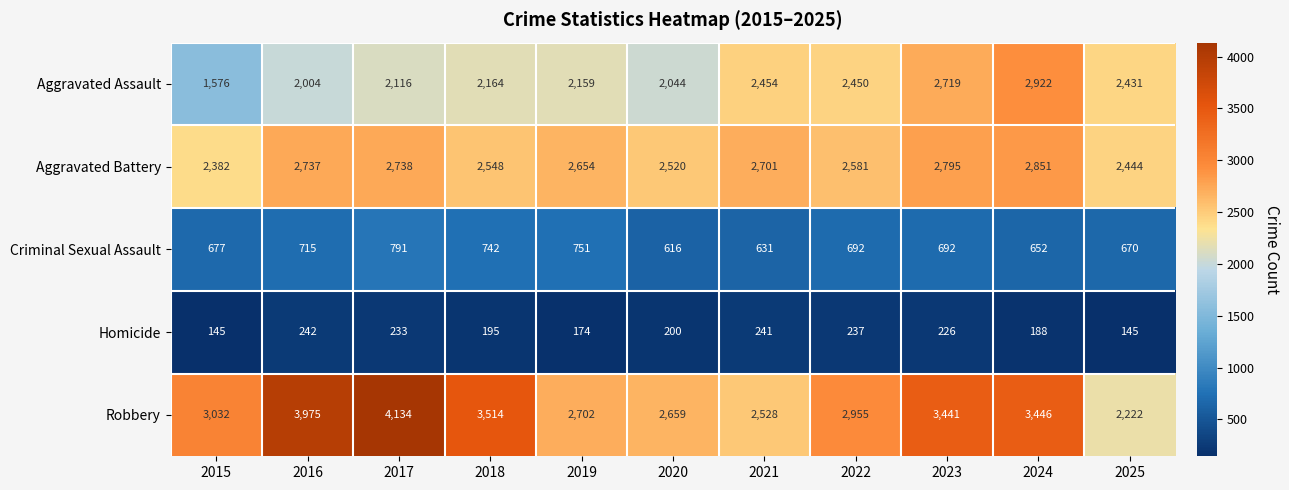

What is the difference between the second highest and minimum values in the Criminal Sexual Assault series?

135